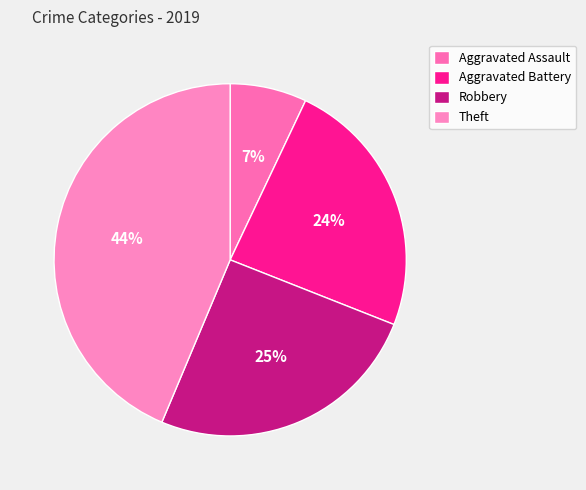

What is the smallest slice in the pie chart?

Aggravated Assault